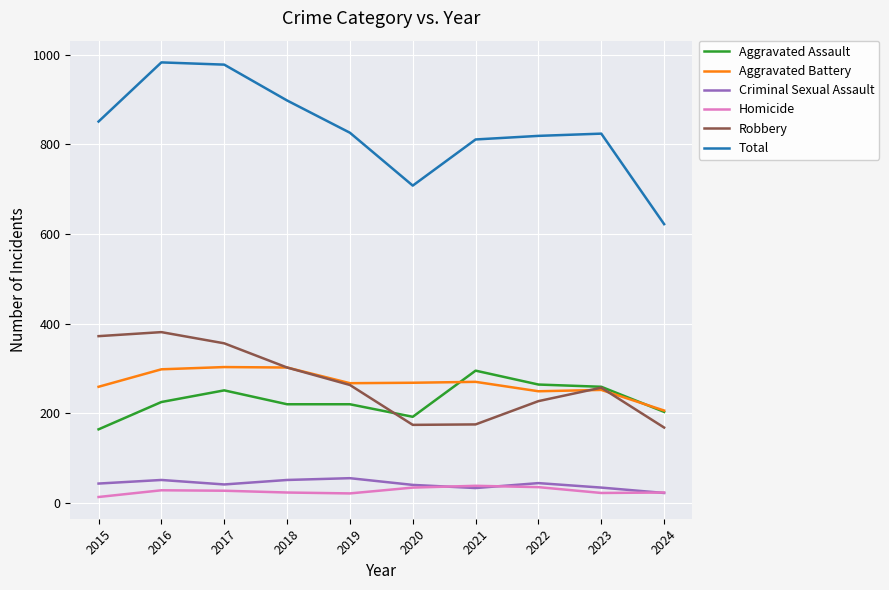

True or false: Total and Homicide cross at least once.

False